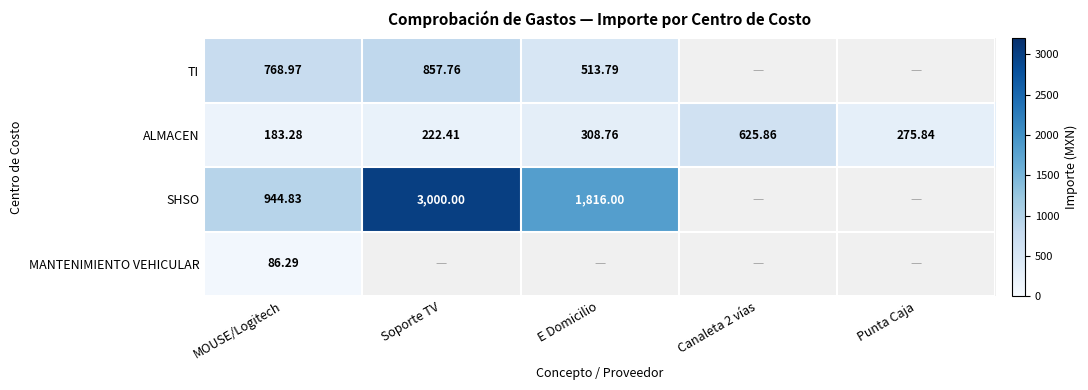

How many data points in ALMACEN are above 275?

3